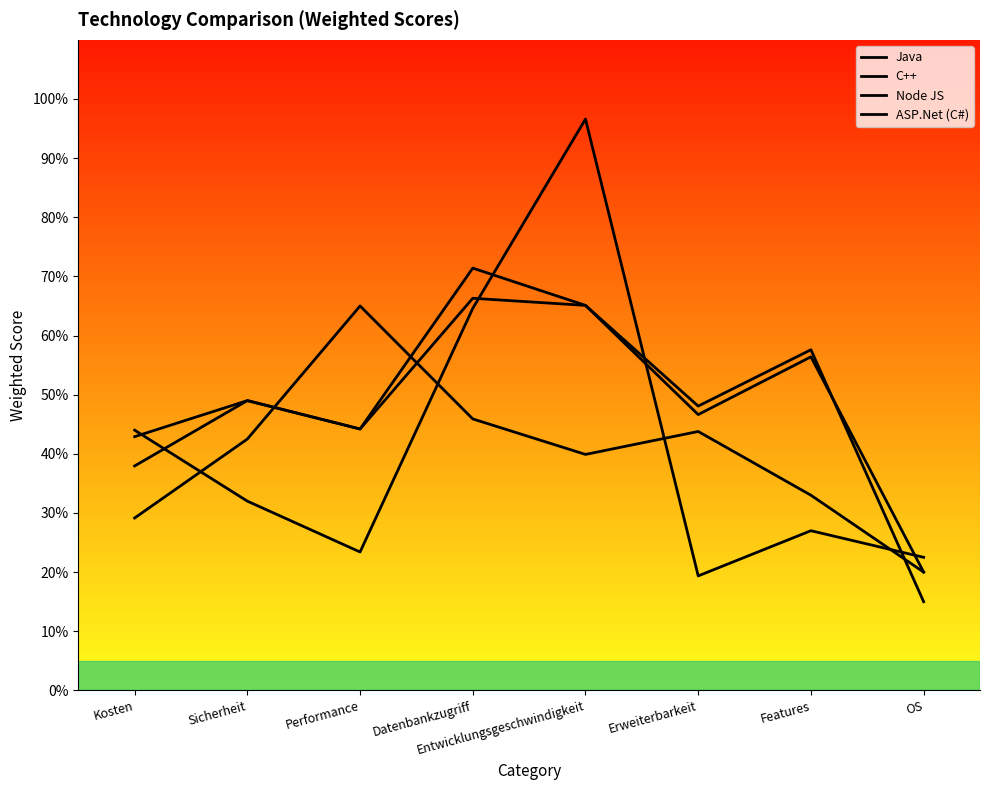

Is it true that C++ equals 22.2 at Performance?

False